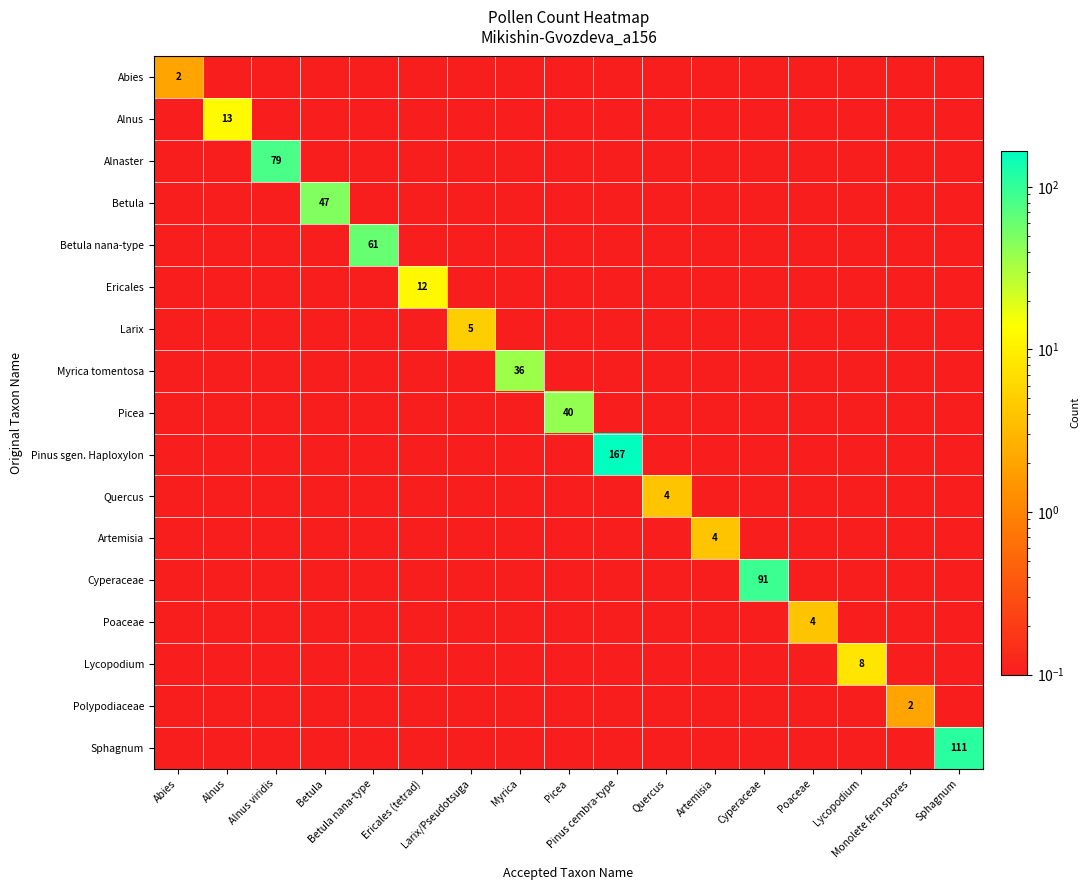

What is the maximum value shown in the chart?

167.0